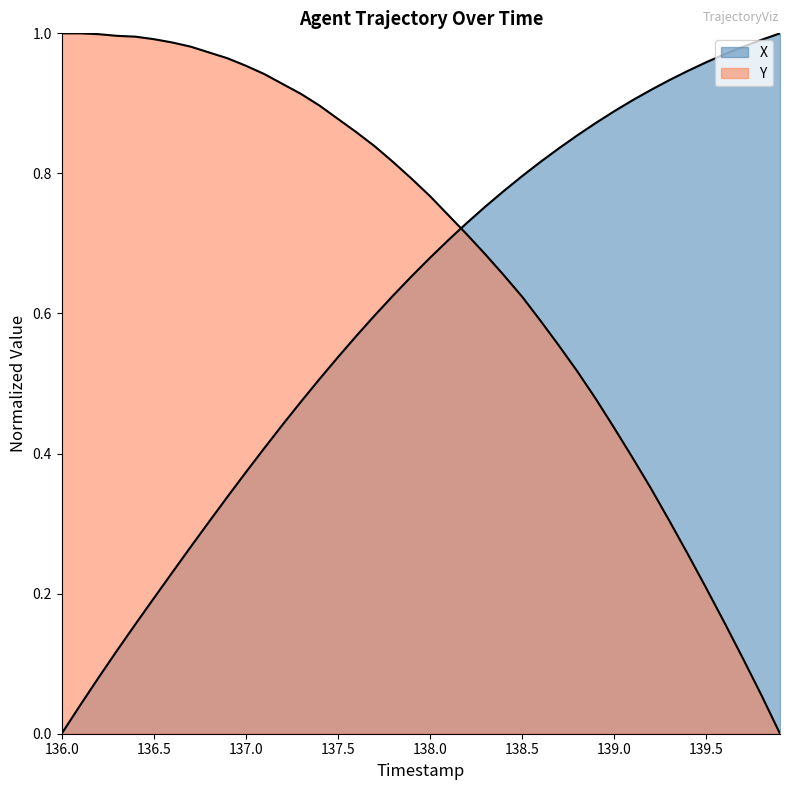

What is the total value across all series at 138.5?

1.4